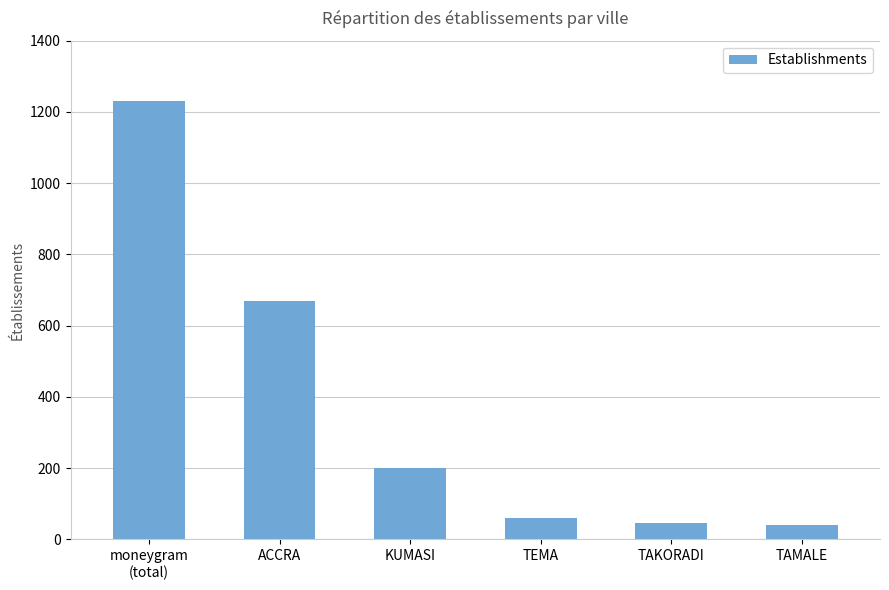

What is the smallest value displayed?

40